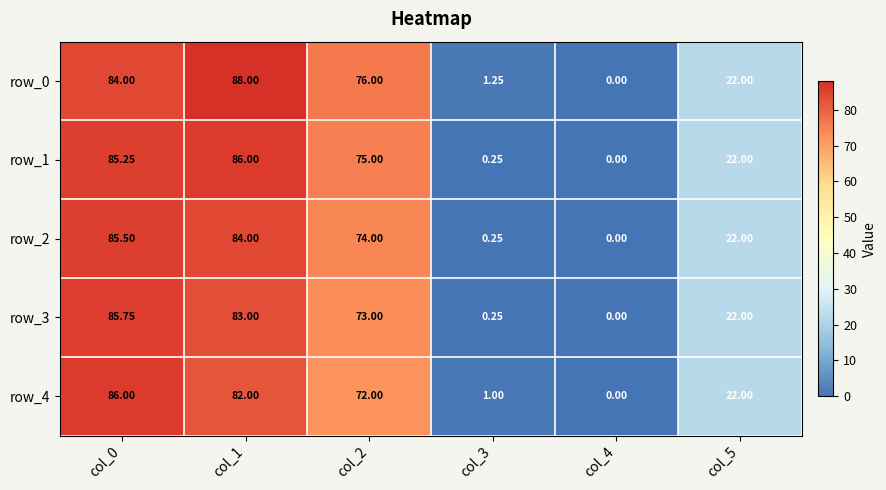

The row_3 series shows 73.0 at col_2. True or false?

True